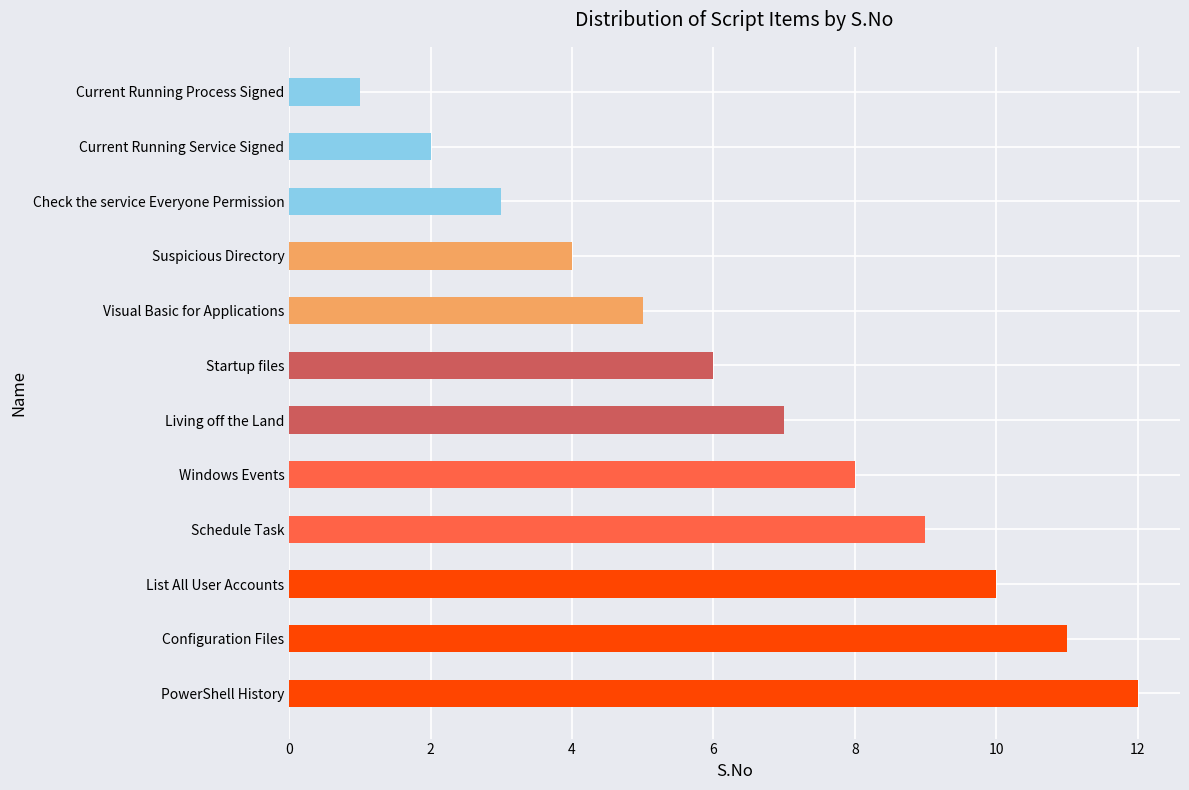

Which has a higher value, Current Running Service Signed or Suspicious Directory?

Suspicious Directory